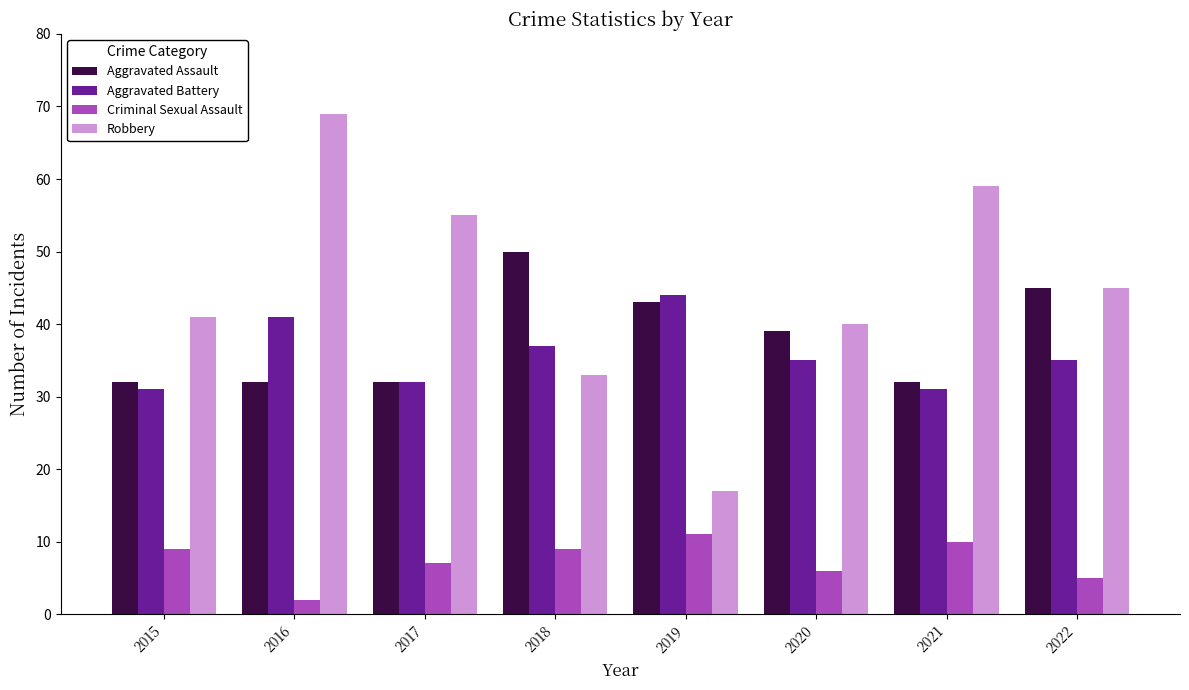

Are the bars grouped side by side (vs. stacked)?

Yes